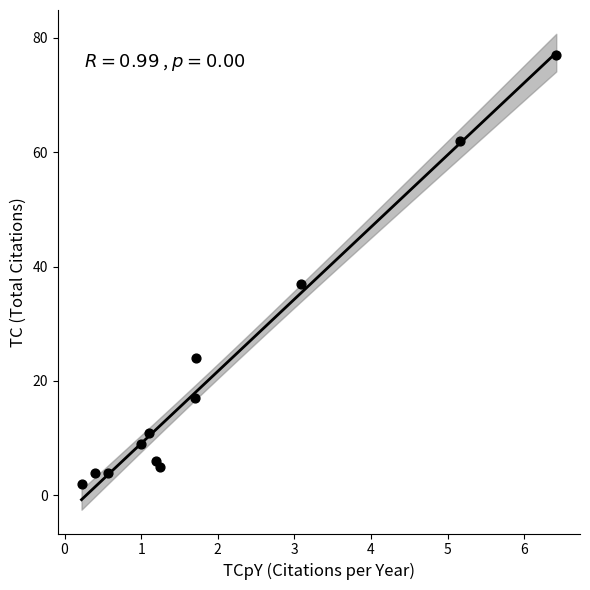

What Y value in the scatter plot is closest to 39?

37